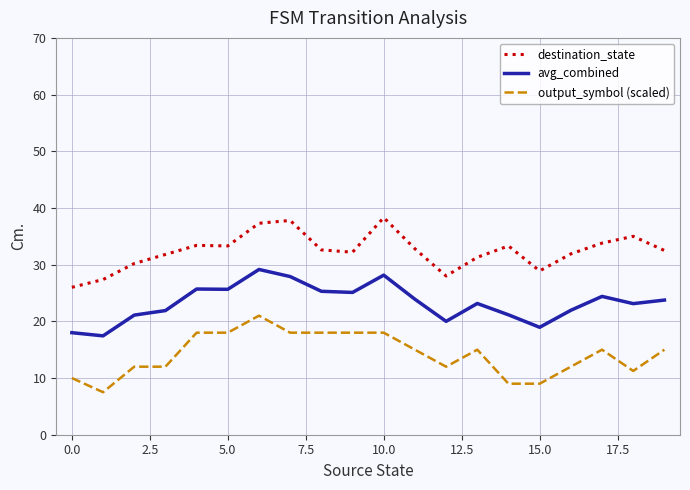

True or false: destination_state and avg_combined cross at least once.

False